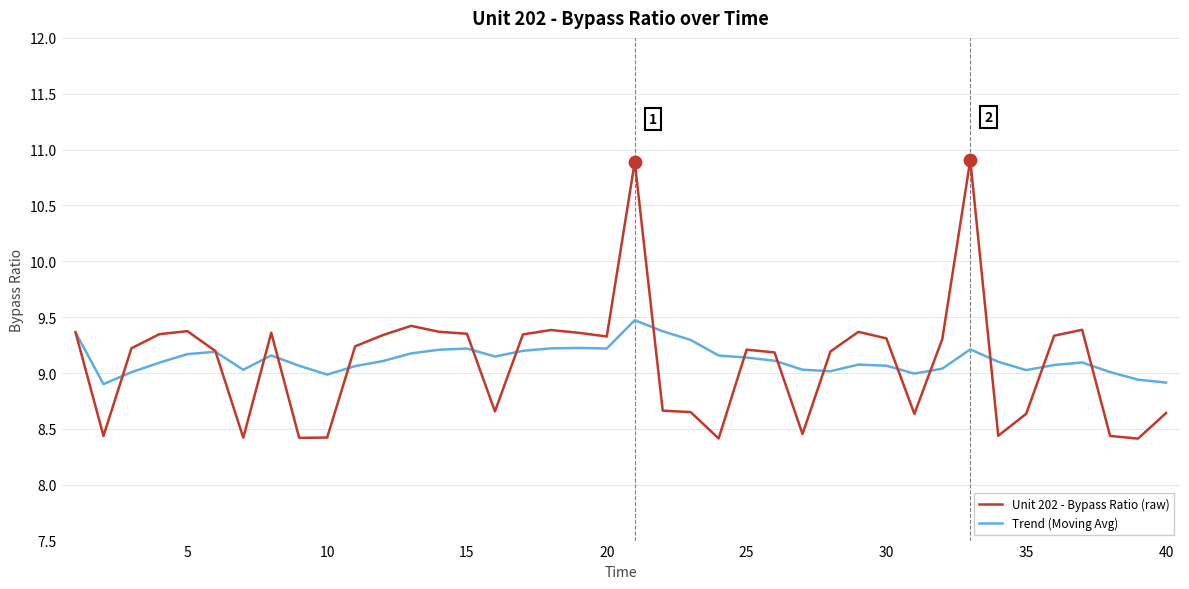

What are all the series names shown in the legend?

Unit 202 - Bypass Ratio (raw), Trend (Moving Avg)